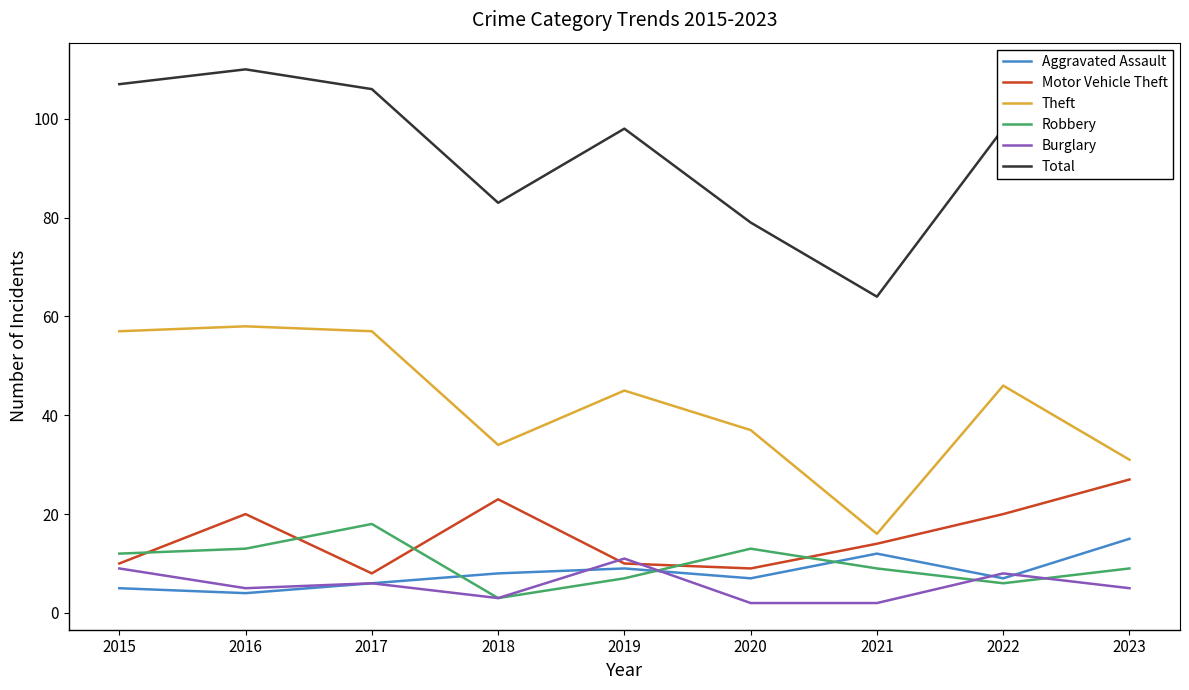

In Motor Vehicle Theft, how many points are higher than both neighbors (excluding endpoints)?

2